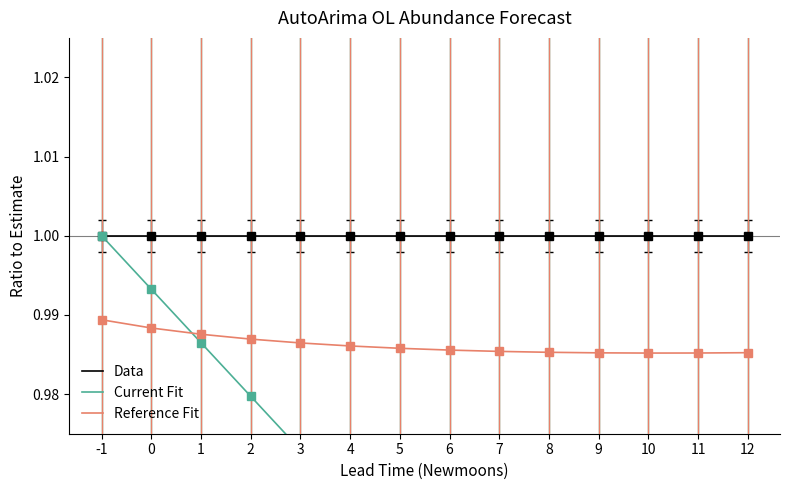

What is the value of the Current Fit point at the 6th from the left?

1.0